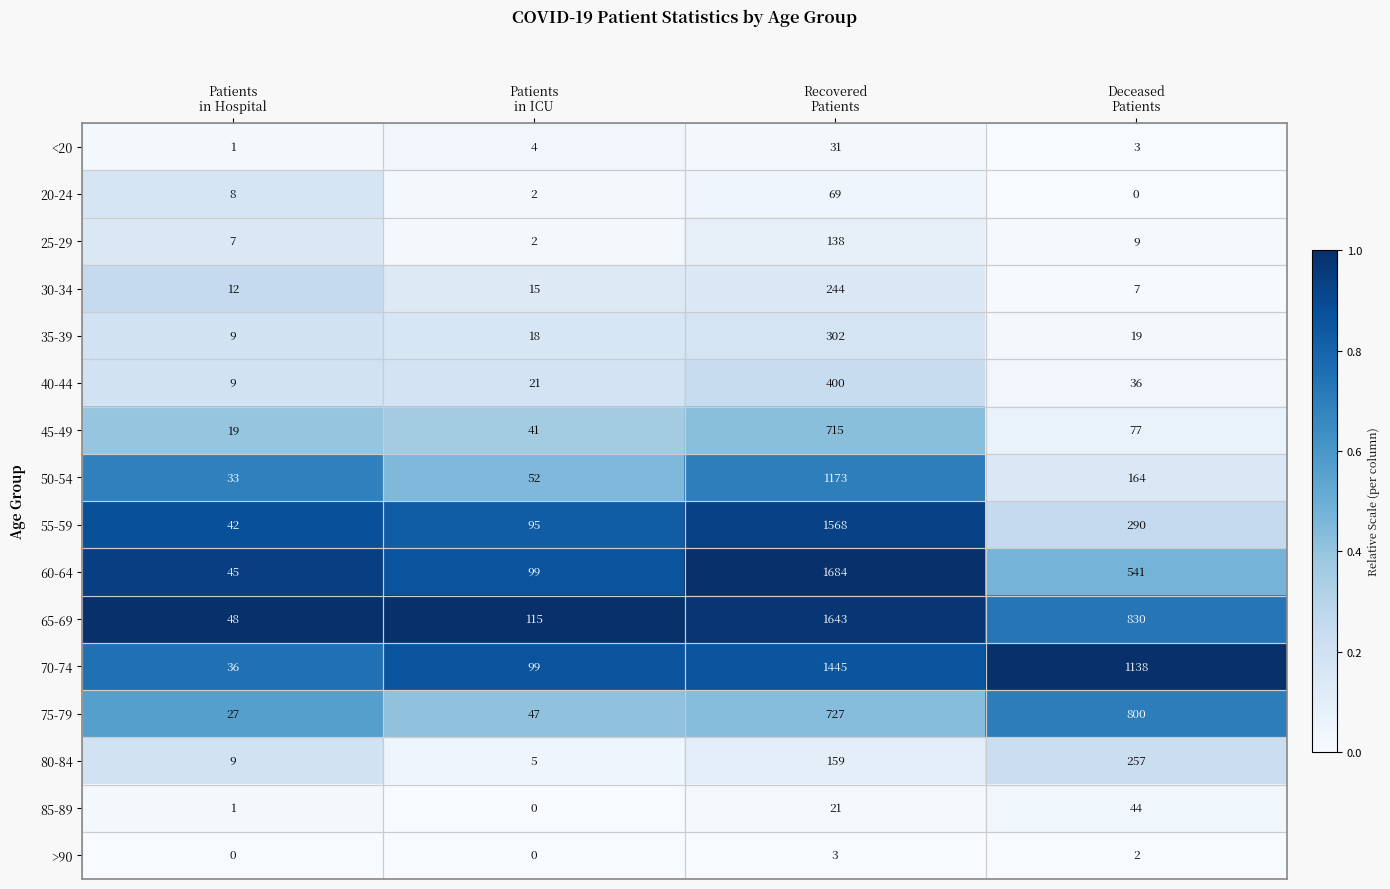

What is the sum of all >90 values?

5